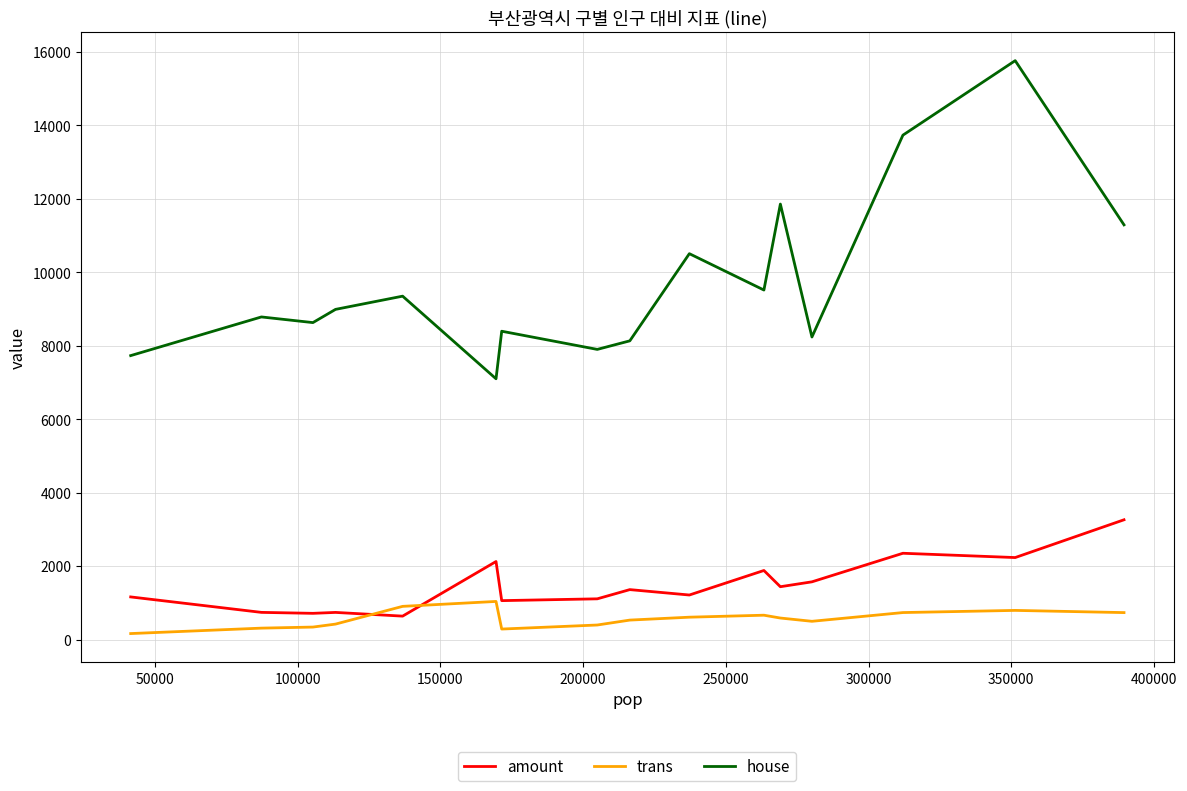

Which series has the widest spread of values?

house